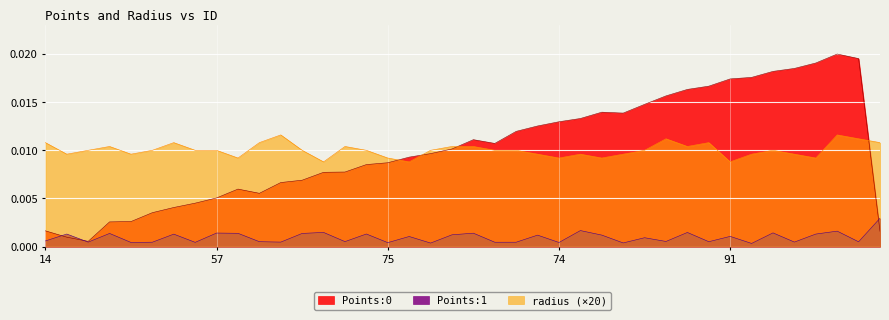

In Points:0, how many points are higher than both neighbors (excluding endpoints)?

4